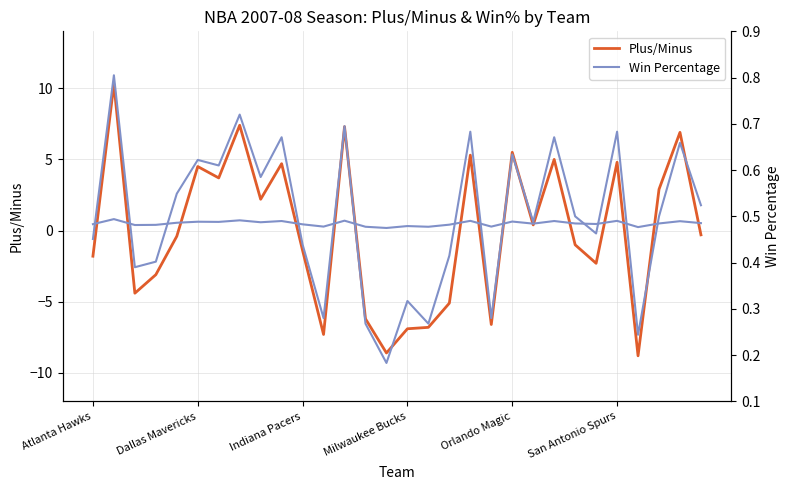

Count the Win Percentage (×10) values in the range 0 to 1.

30